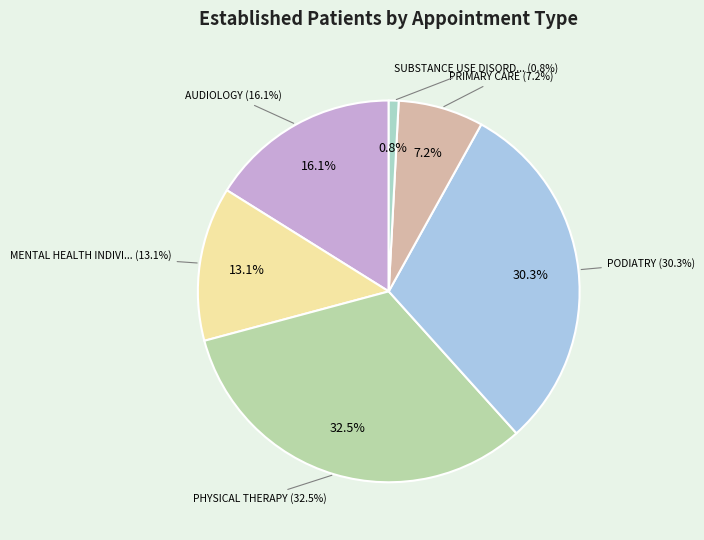

Is there any slice that represents more than half of the pie?

No